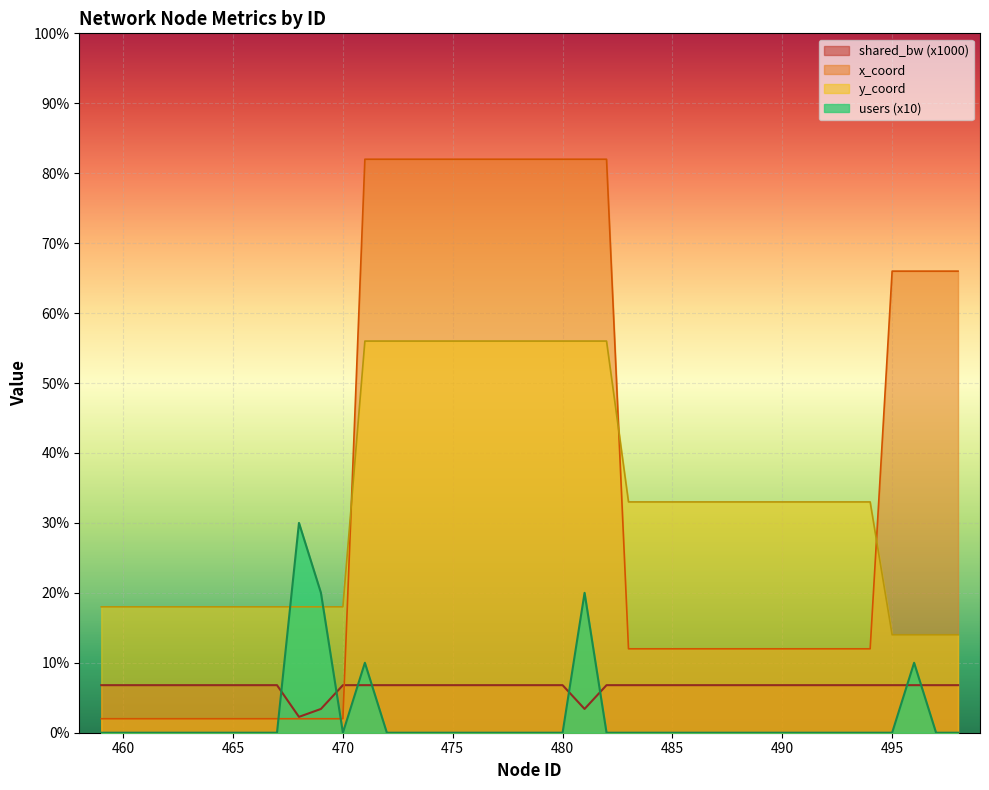

Does the chart display data point markers on the line(s)?

No